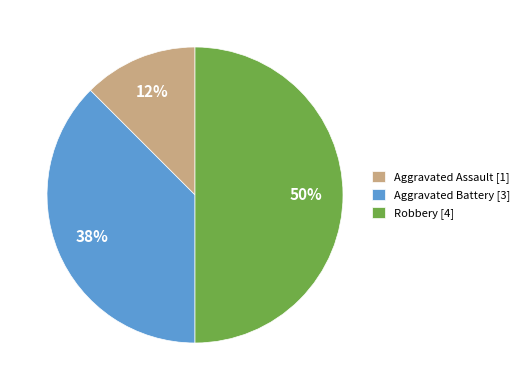

How many segments does this pie chart have?

3